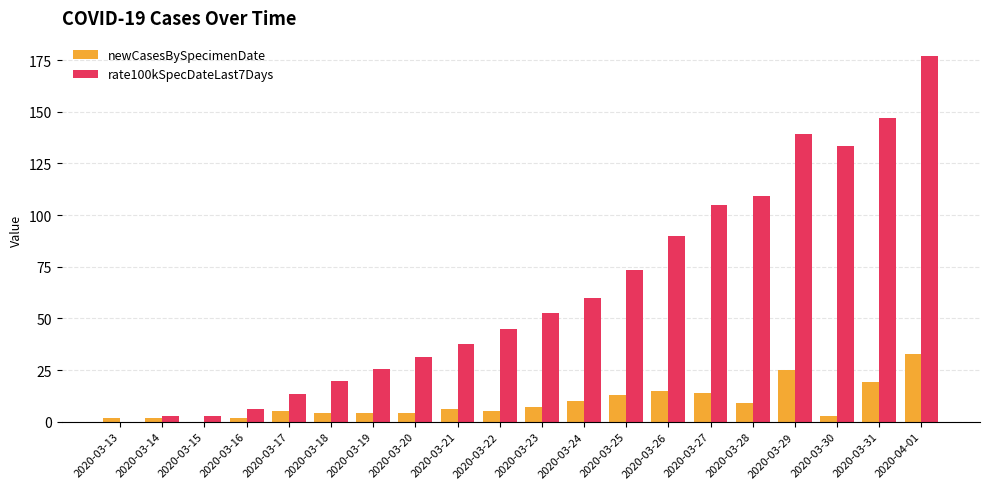

Is it true that rate100kSpecDateLast7Days equals 139.3 at 2020-03-29?

True